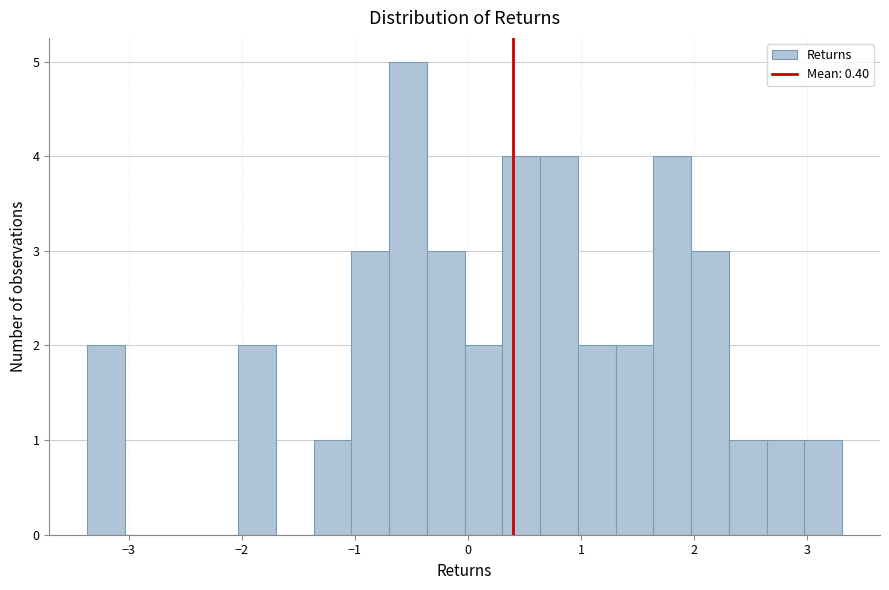

Around what value on the x-axis is the tallest bar? Give the approximate position of its centre, as read against the axis.

-0.5